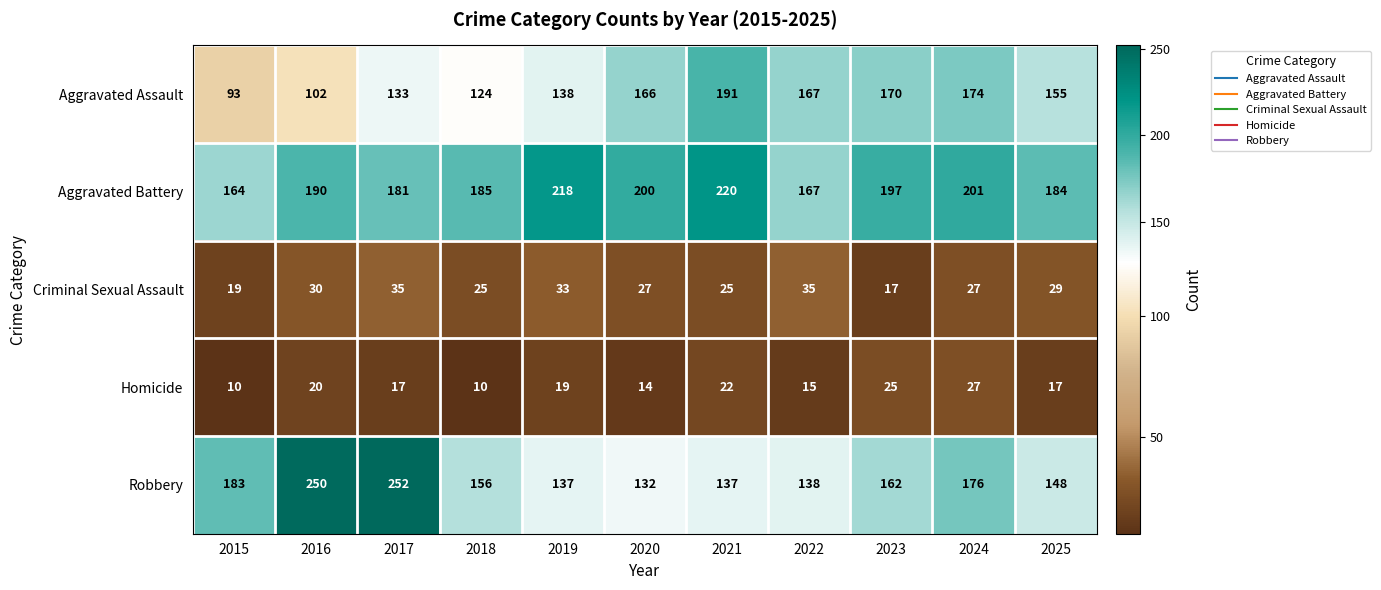

Count the number of categories in the chart.

11